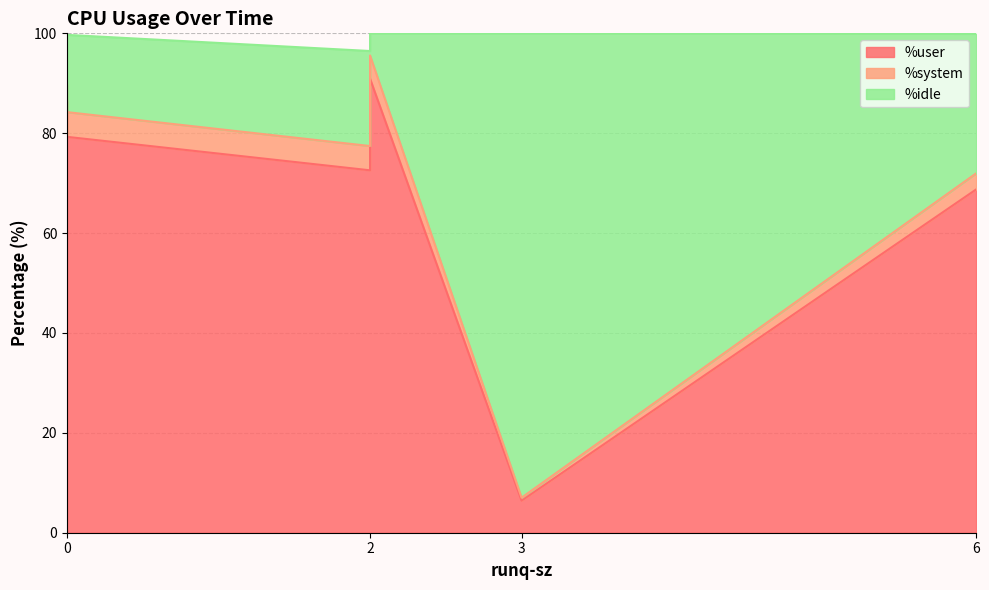

Is the value of %system at 2 greater than the value of %idle at 0?

No